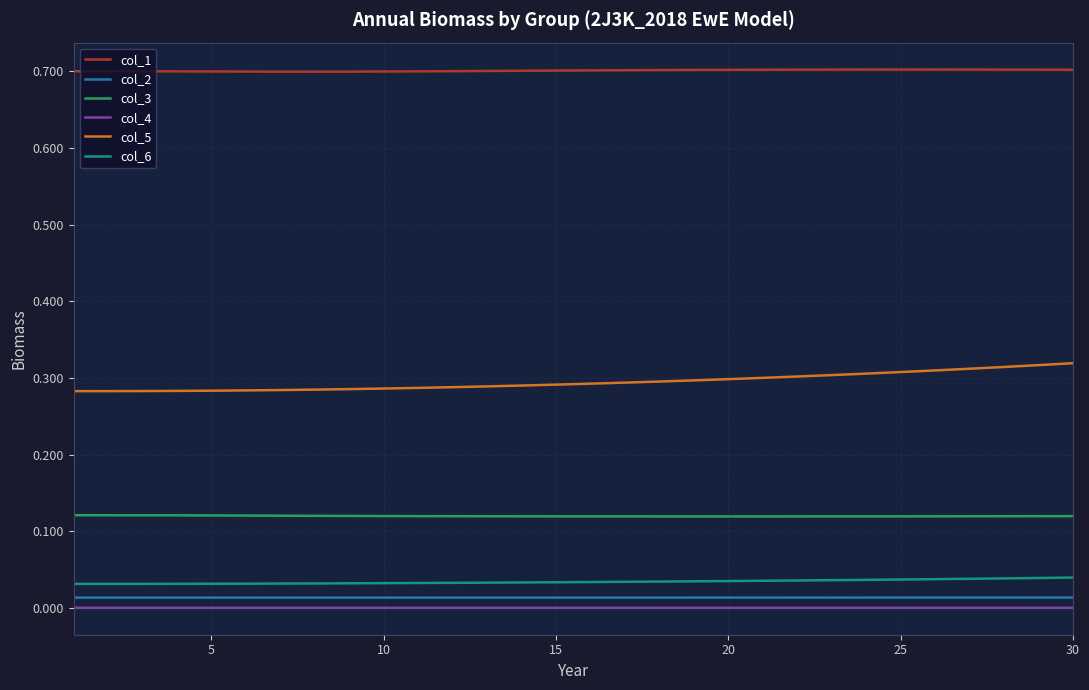

True or false: col_6 and col_3 cross at least once.

False